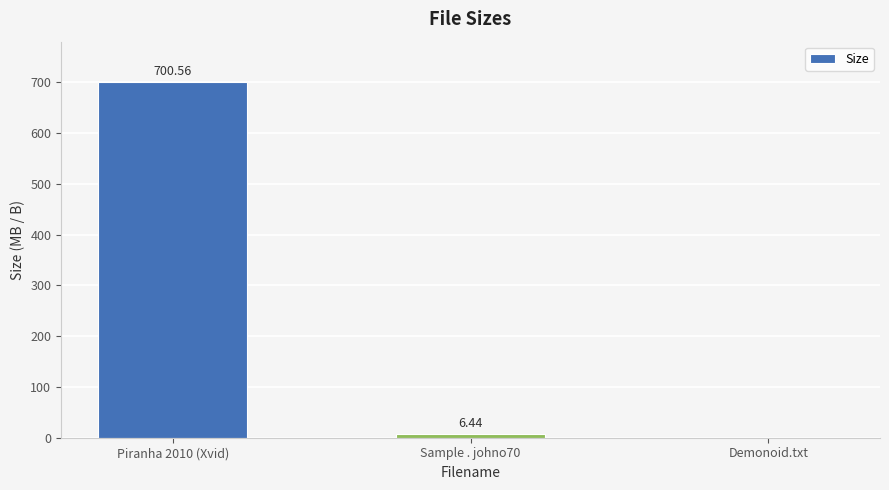

What is the sum of all values?

707.0